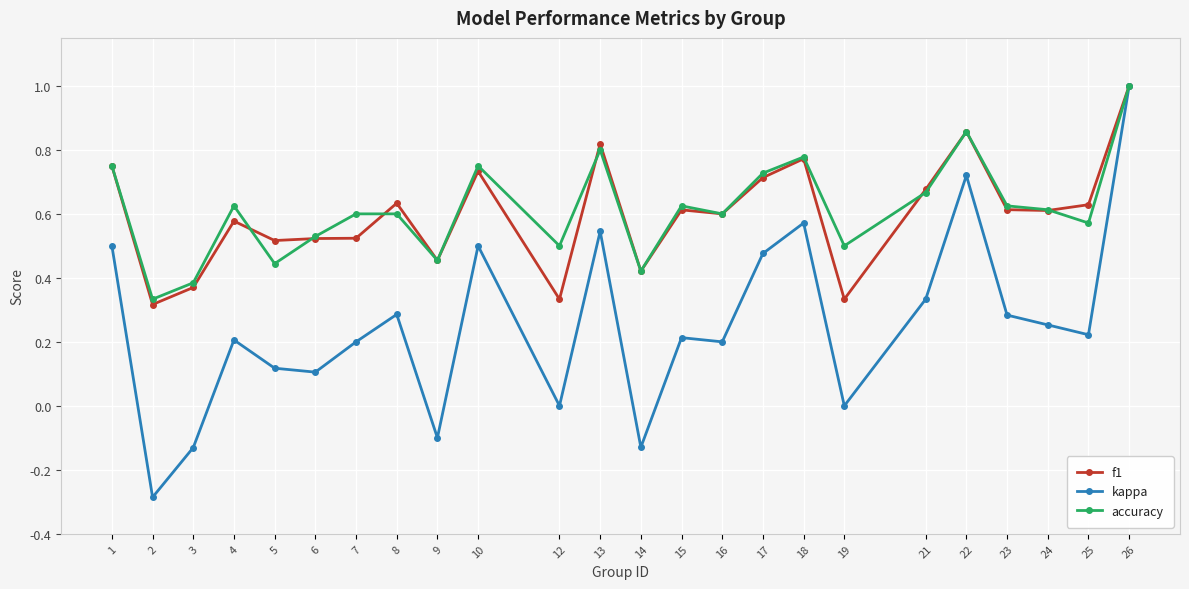

The value of kappa at 14 is -0.2. True or false?

False